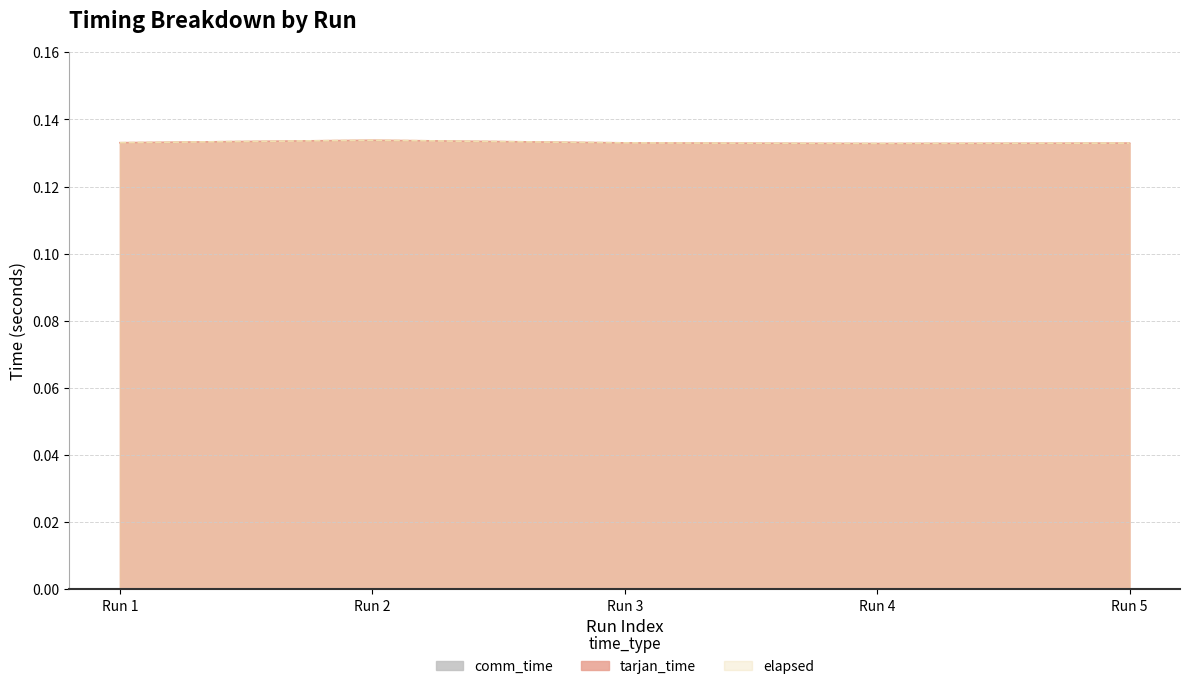

How many categories are shown in the chart?

5